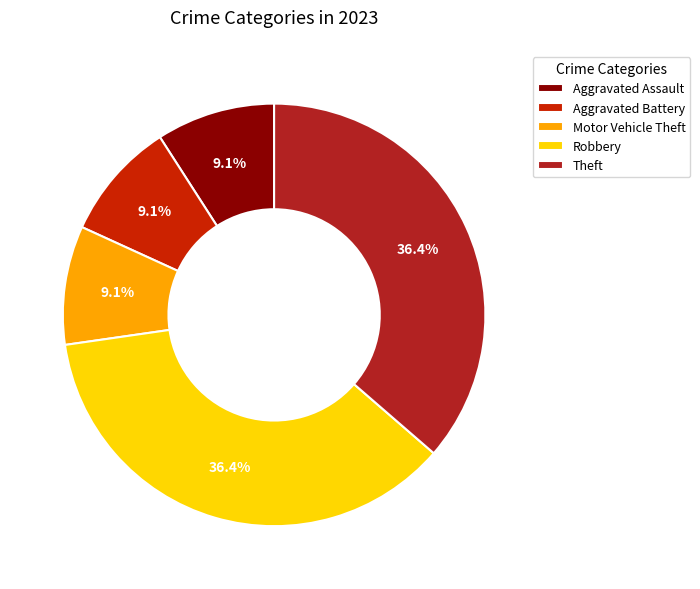

How many slices are in this pie chart?

5